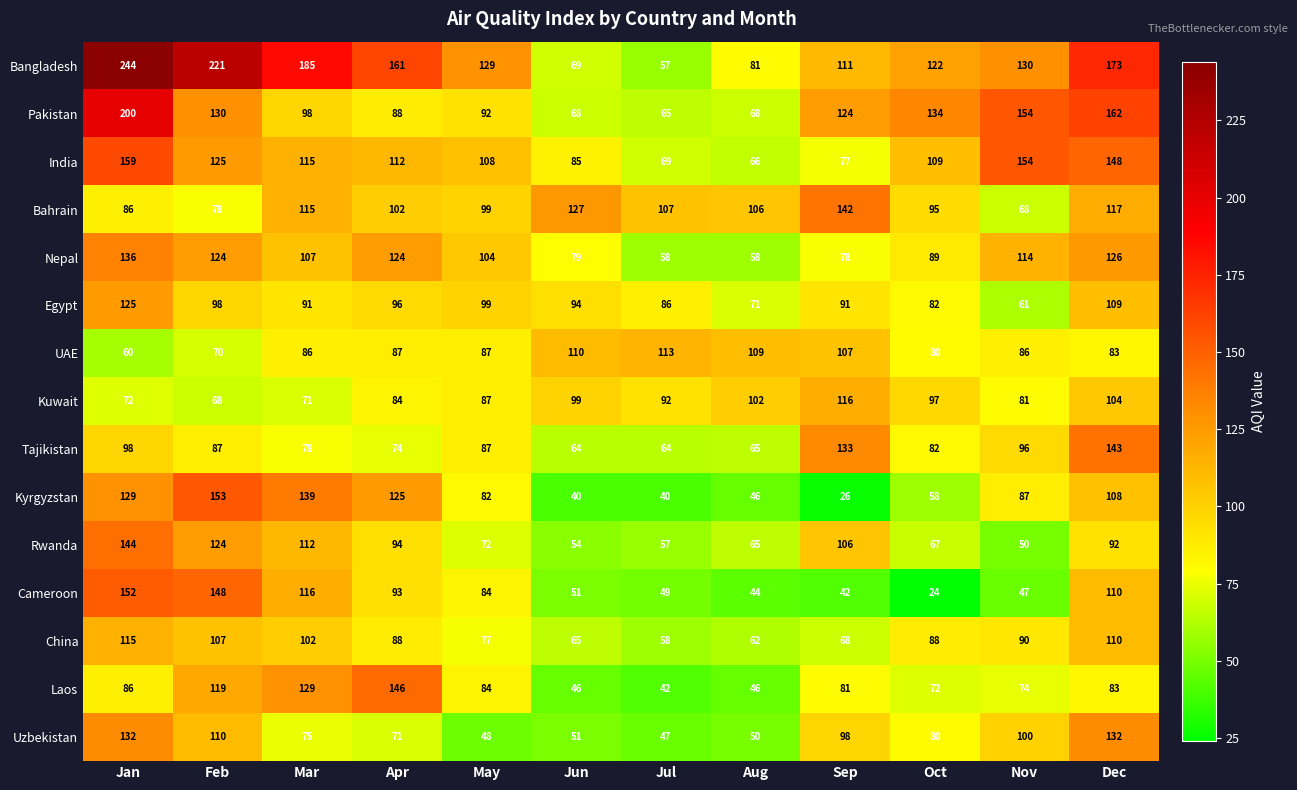

The value of Kyrgyzstan at Jul is 65. True or false?

False